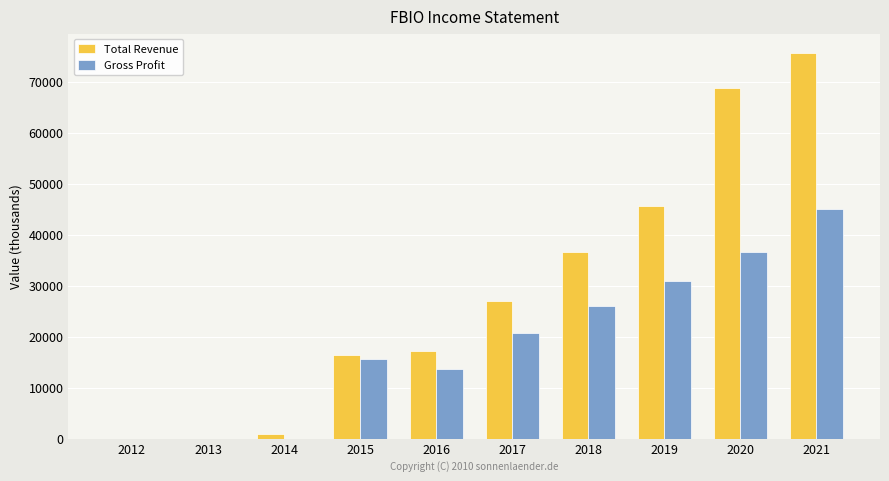

What are all the series names shown in the legend?

Total Revenue, Gross Profit